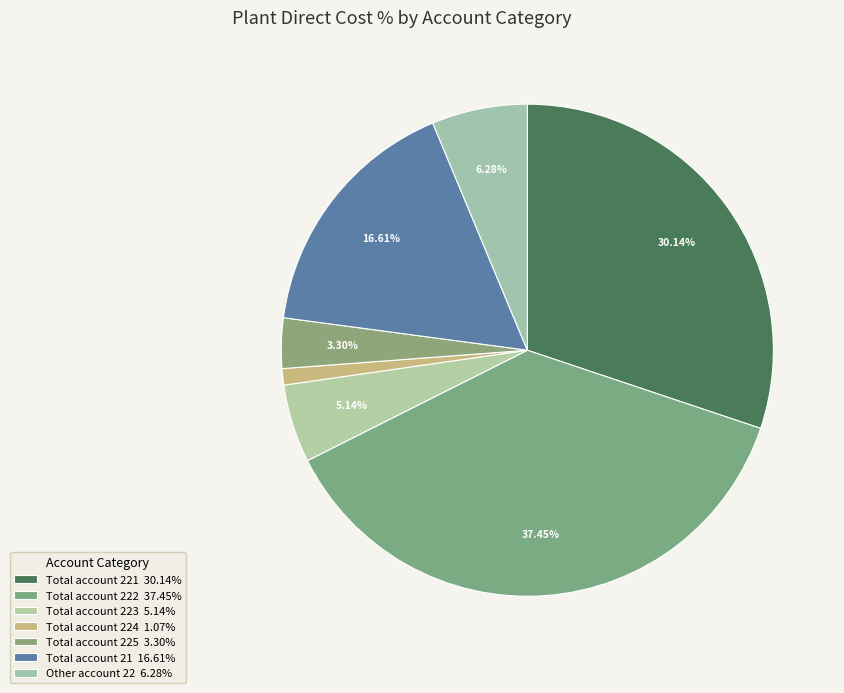

Does Total account 225 represent more than half of the total?

No